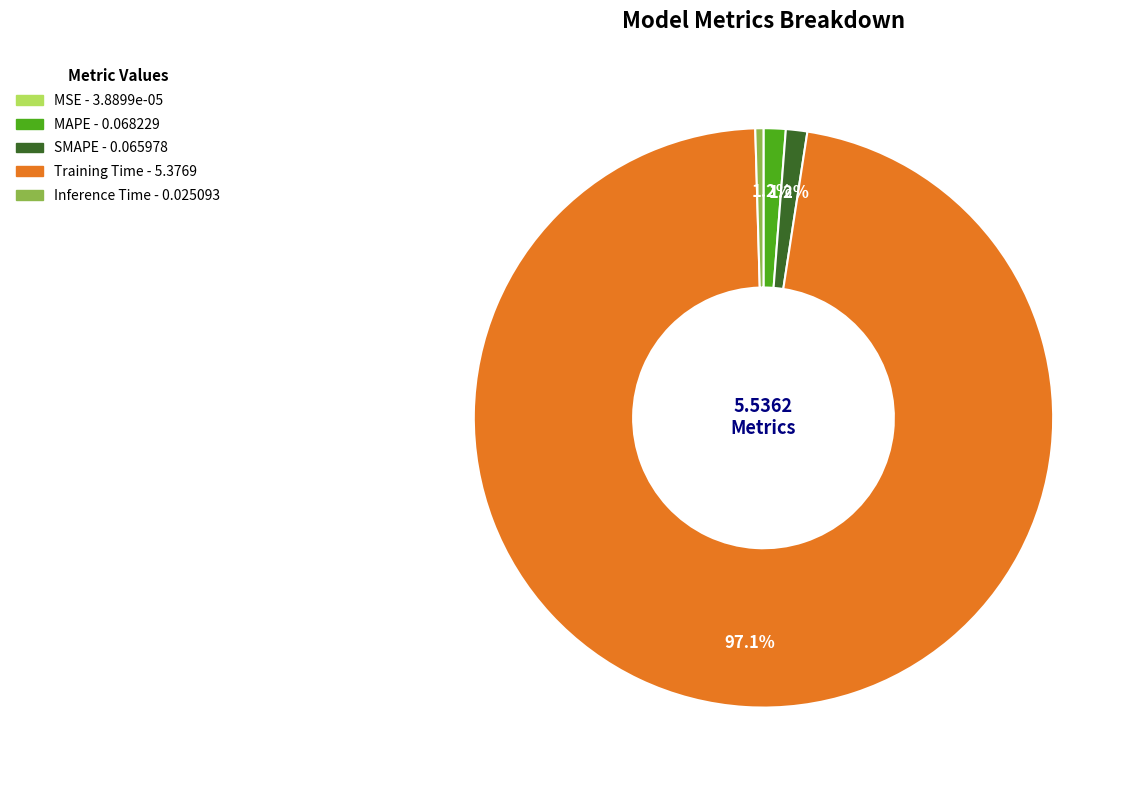

To the nearest percent, what is the average slice percentage?

20%